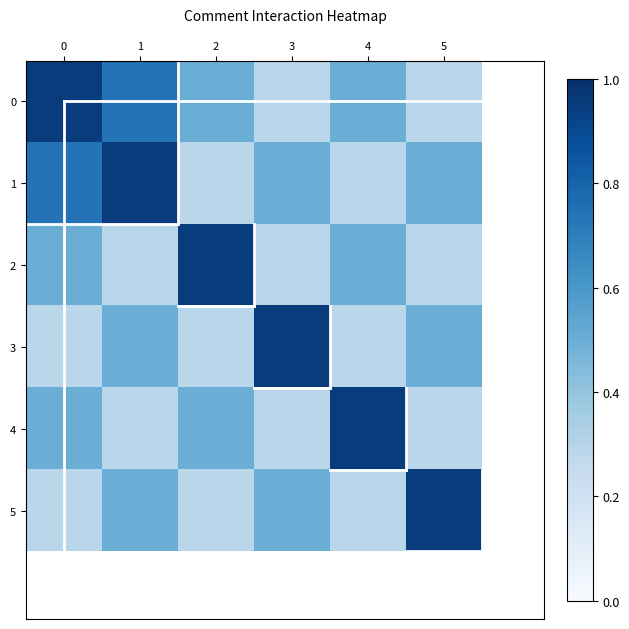

What is the total value across all series at 0?

3.3